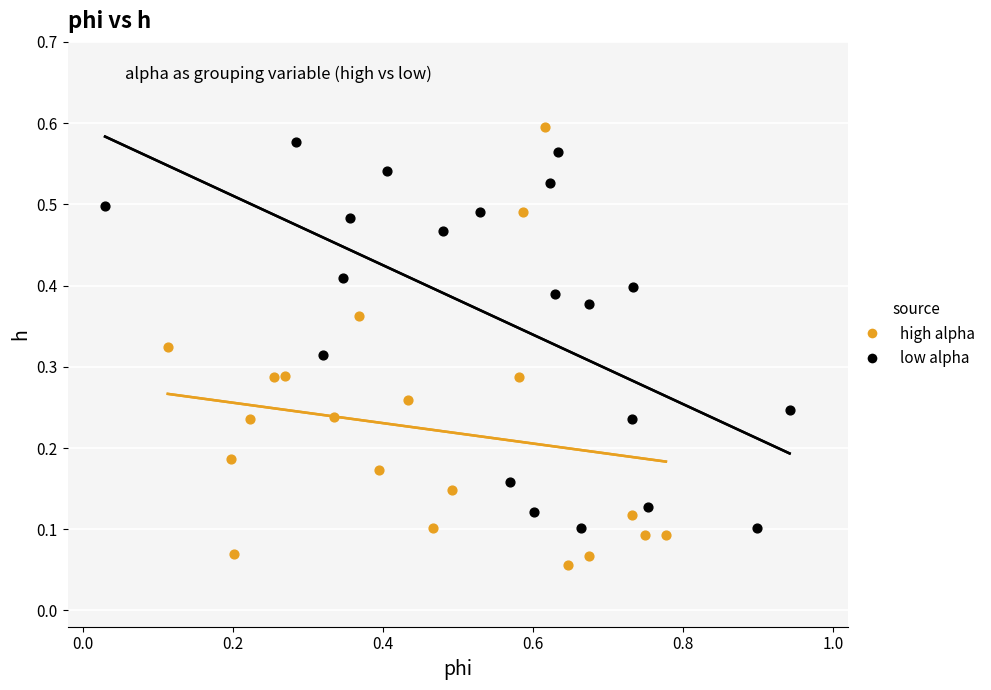

What are all the series names shown in the legend?

high alpha, low alpha